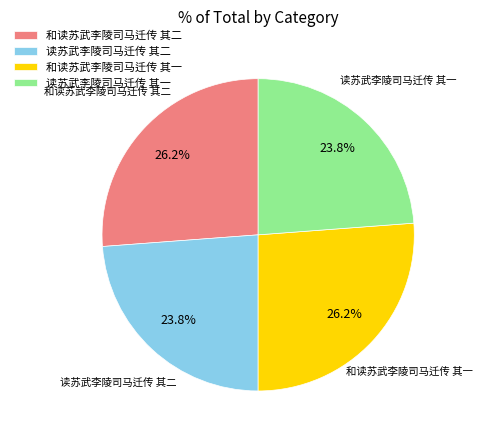

To the nearest percent, what is the average slice percentage?

25%